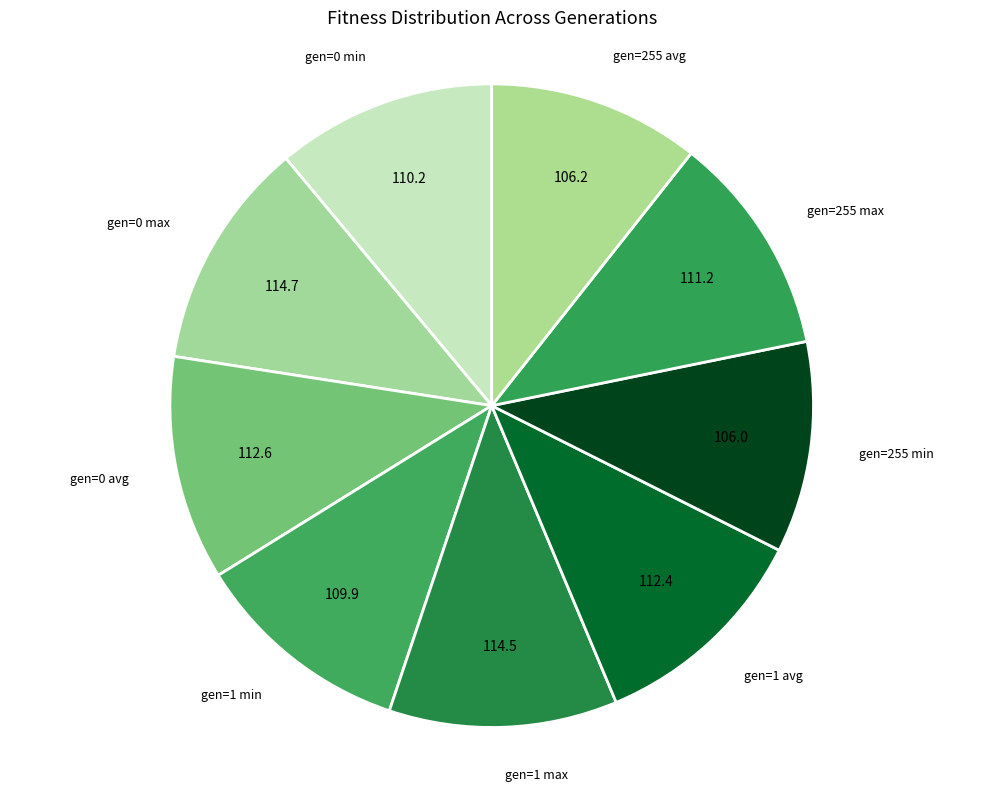

What is the largest slice in the pie chart?

gen=0 max